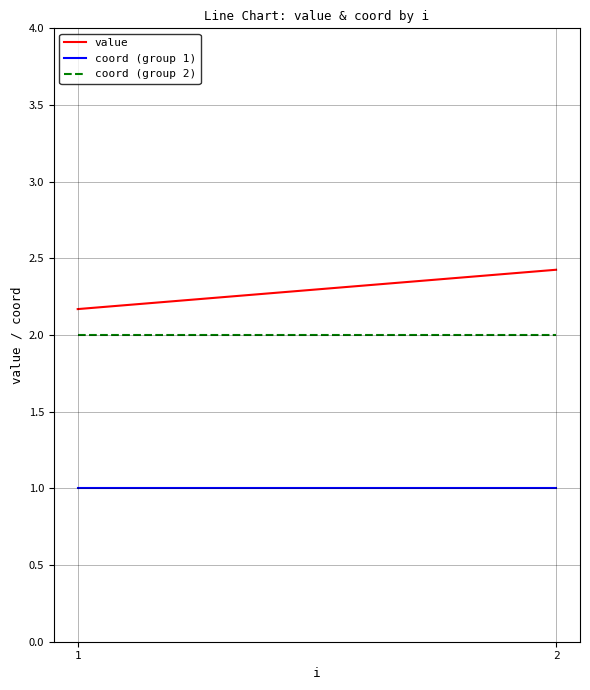

At how many categories does at least one series exceed 2?

2